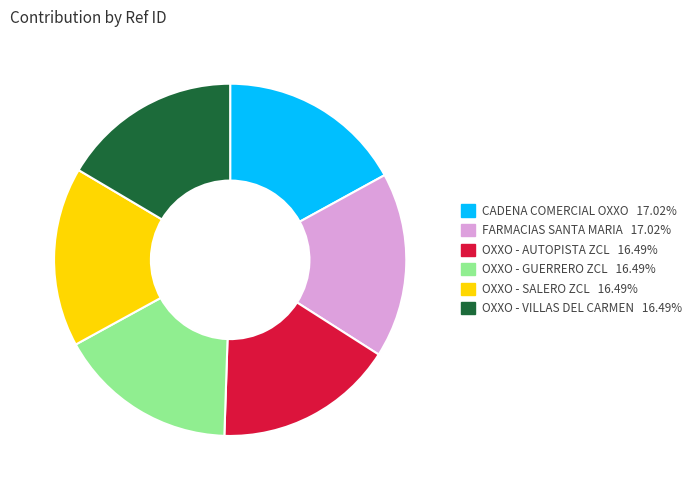

Does any single category account for the majority?

No